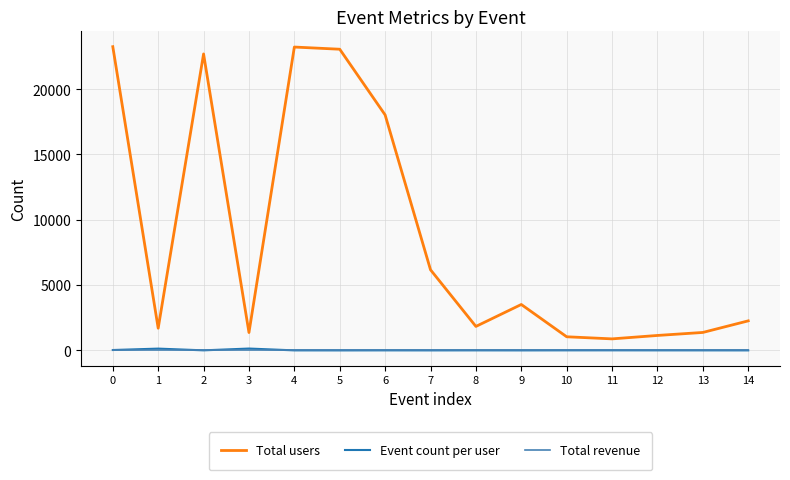

How many values in the Event count per user series exceed 4?

9